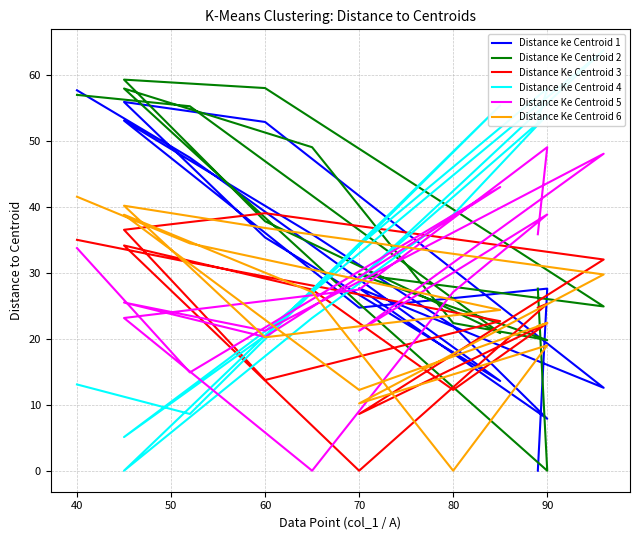

Reading right to left, transcribe all the data shown in this chart.

Distance ke Centroid 1: 57.7	47.5	13.6	35.4	55.9	52.9	12.6	27.7	7.9	21.9	35.8	53.1	24.7	27.6	0.0
Distance Ke Centroid 2: 57.0	55.3	20.9	37.8	59.3	58.0	24.9	29.7	19.8	22.4	49.0	57.9	25.3	0.0	27.6
Distance Ke Centroid 3: 35.0	31.6	22.7	13.7	36.5	39.0	32.0	8.6	22.4	12.2	27.5	34.1	0.0	25.3	24.7
Distance Ke Centroid 4: 13.1	8.6	55.4	20.5	5.1	21.1	63.7	29.1	53.9	38.8	23.2	0.0	34.1	57.9	53.1
Distance Ke Centroid 5: 33.7	14.9	43.0	20.3	25.5	21.2	48.1	21.2	38.8	27.1	0.0	23.2	27.5	49.0	35.8
Distance Ke Centroid 6: 41.5	34.5	24.4	20.2	40.2	36.8	29.7	10.2	19.0	0.0	27.1	38.8	12.2	22.4	21.9